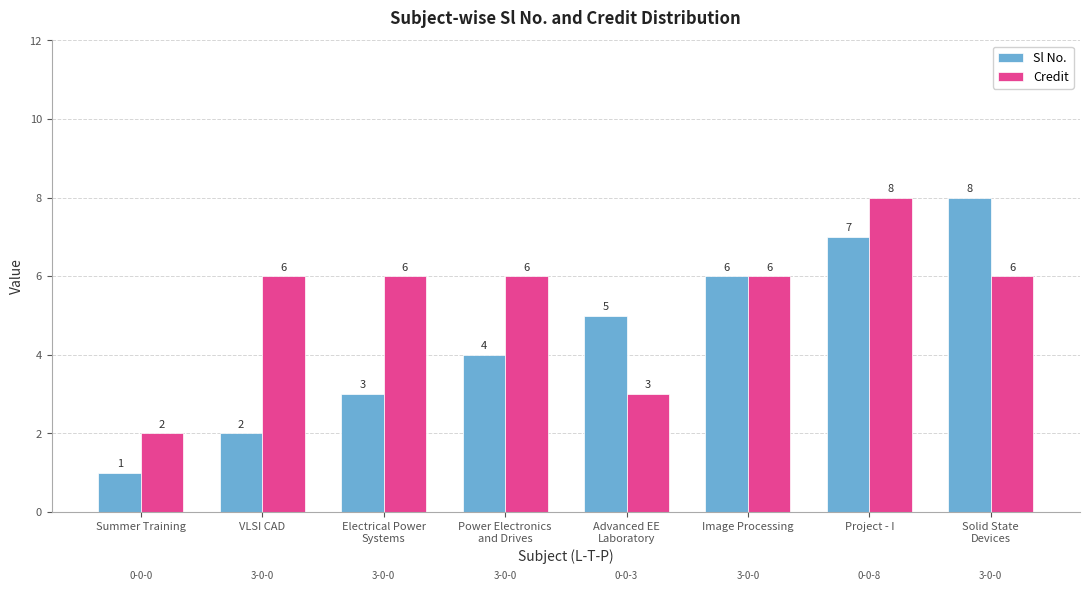

Rank the series by their average value, from lowest to highest.

Sl No., Credit